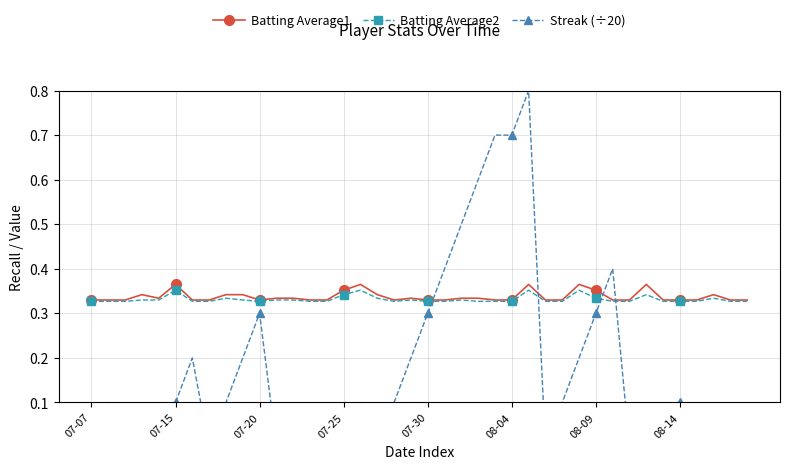

Rank the series by their maximum value, from lowest to highest.

Batting Average2, Batting Average1, Streak (÷20)